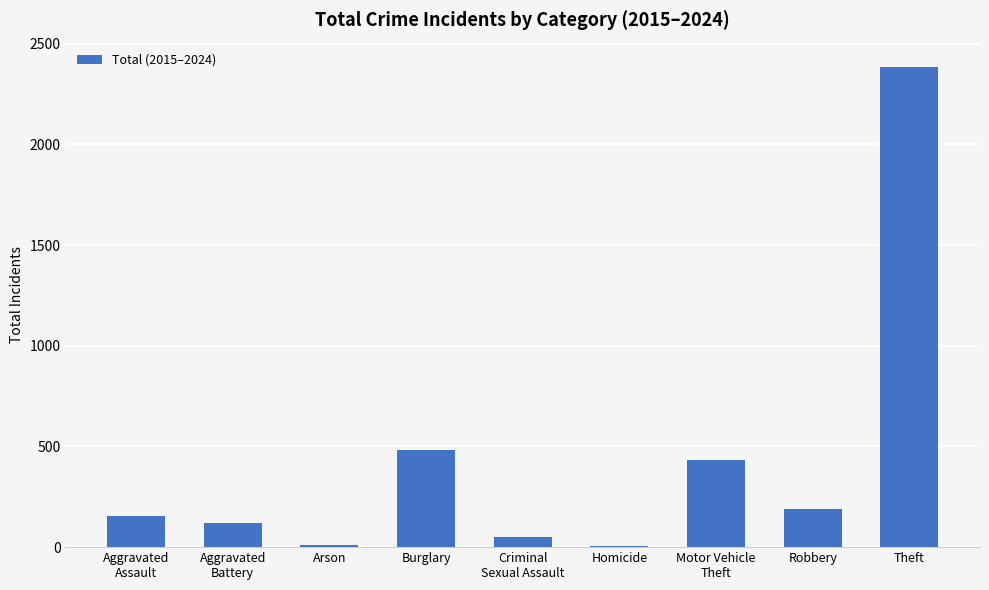

What is the difference between the values at Aggravated
Assault and Robbery?

32